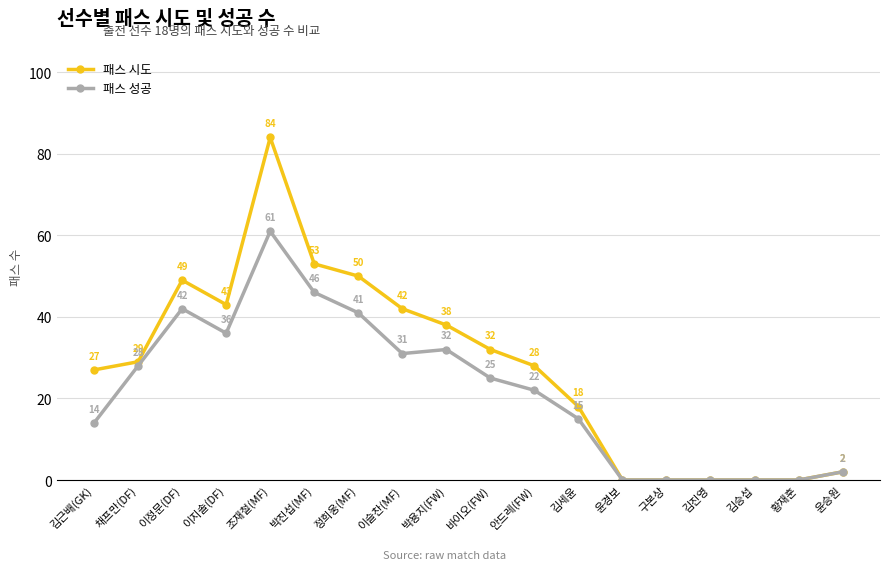

What position from the left is 바이오(FW)?

10